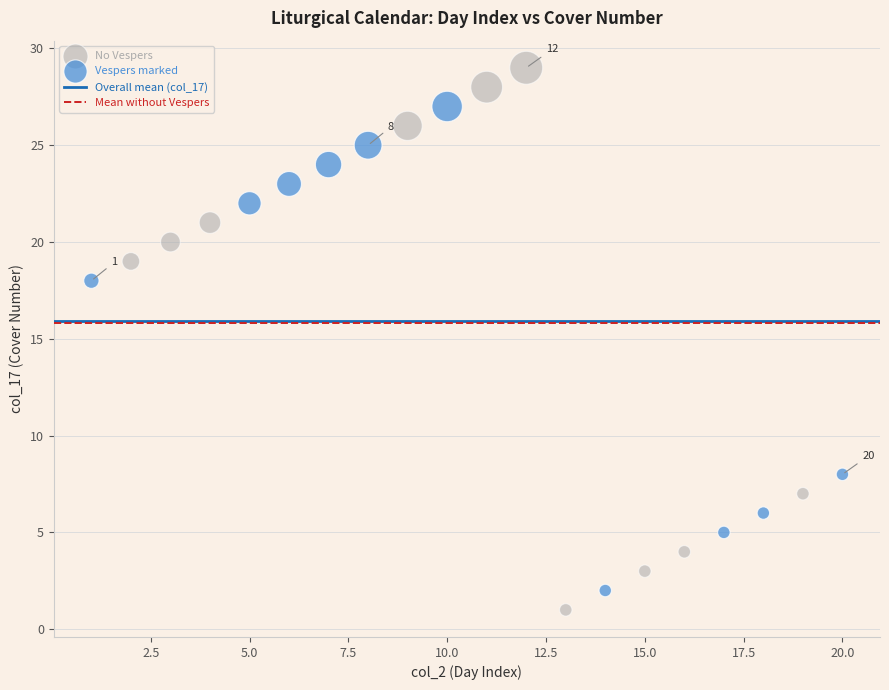

Which series reaches the maximum Y coordinate?

No Vespers